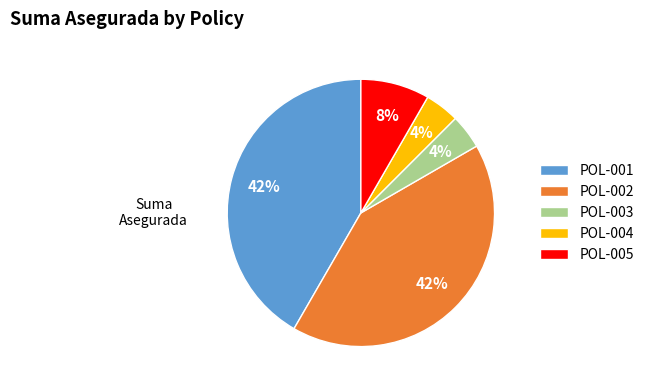

How many slices are in this pie chart?

5